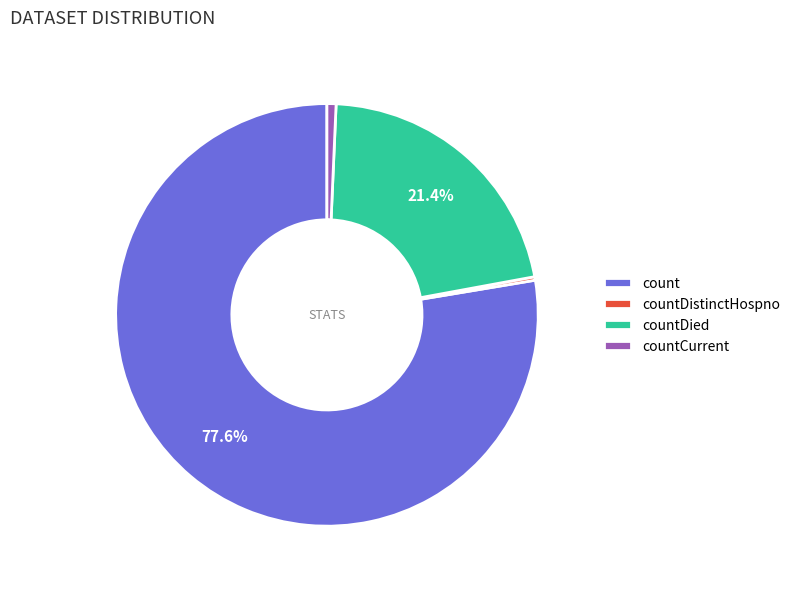

What is the ratio of the value at countDied to the value at count?

0.3